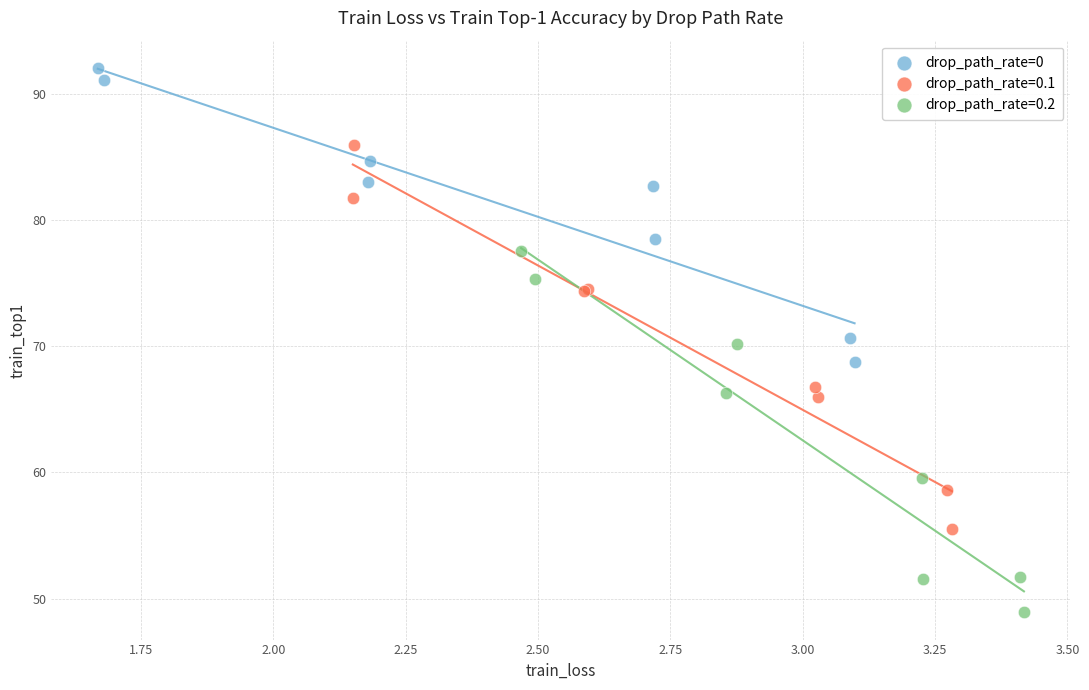

Which series has the widest spread of Y values?

drop_path_rate=0.1